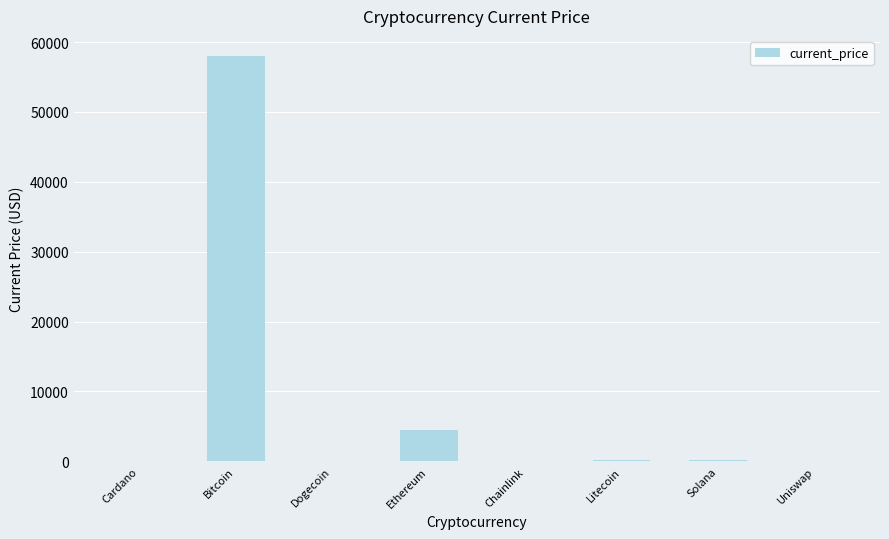

Which label corresponds to the largest value in the chart?

Bitcoin